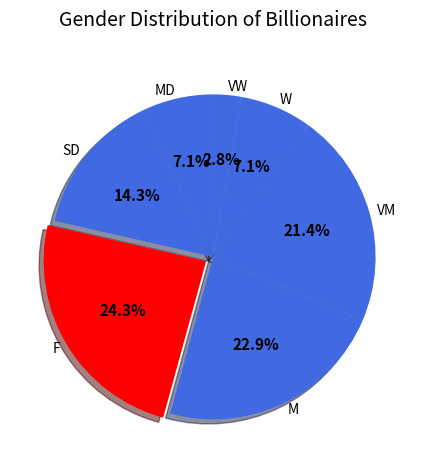

Is it true that SD is 26% of the pie?

False